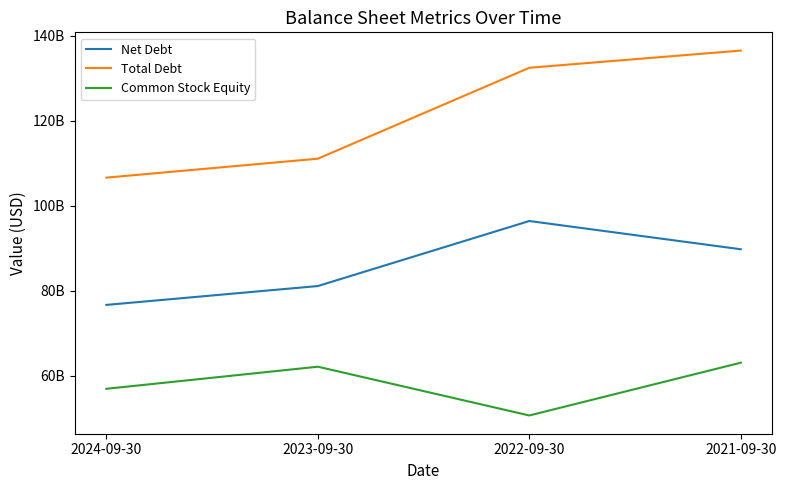

What is the label of the 1st point from the right?

2021-09-30